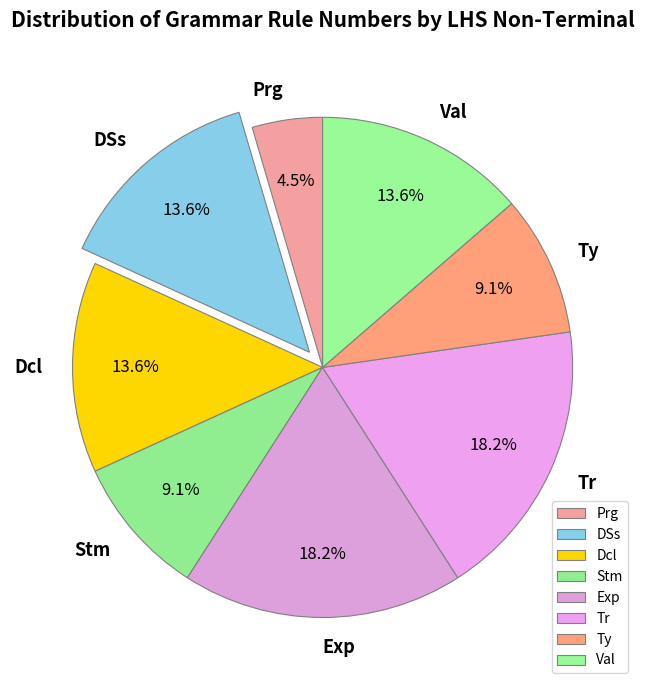

Which category has the smallest portion of the pie?

Prg